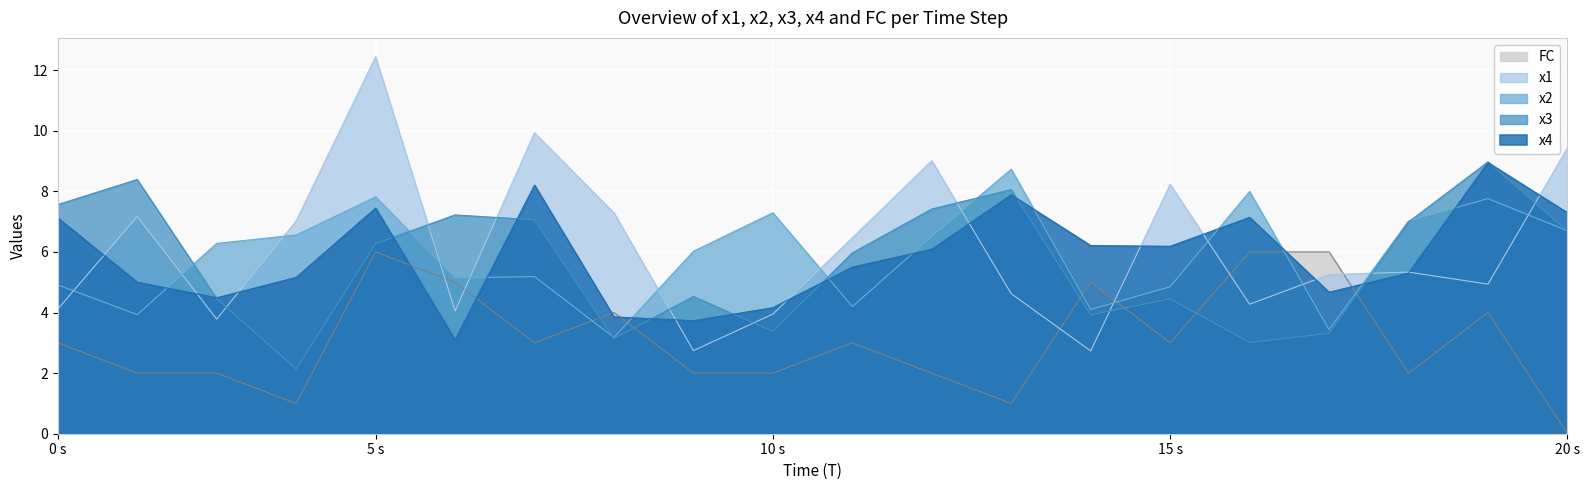

Reading right to left, transcribe all the data shown in this chart.

x1: 9.4	4.9	5.3	5.3	4.3	8.2	2.7	4.6	9.0	6.5	3.9	2.7	7.3	9.9	4.1	12.4	7.0	3.8	7.2	4.1
x2: 6.7	7.8	7.0	3.4	8.0	4.9	4.1	8.7	6.5	4.2	7.3	6.0	3.2	5.2	5.1	7.8	6.6	6.3	3.9	4.9
x3: 6.7	9.0	7.0	3.3	3.0	4.5	3.9	8.1	7.4	6.0	3.4	4.5	3.1	7.1	7.2	6.3	2.1	4.5	8.4	7.6
x4: 7.3	8.9	5.3	4.7	7.1	6.2	6.2	7.9	6.1	5.5	4.2	3.7	3.9	8.2	3.1	7.4	5.2	4.5	5.0	7.1
FC: 0.0	4.0	2.0	6.0	6.0	3.0	5.0	1.0	2.0	3.0	2.0	2.0	4.0	3.0	5.0	6.0	1.0	2.0	2.0	3.0